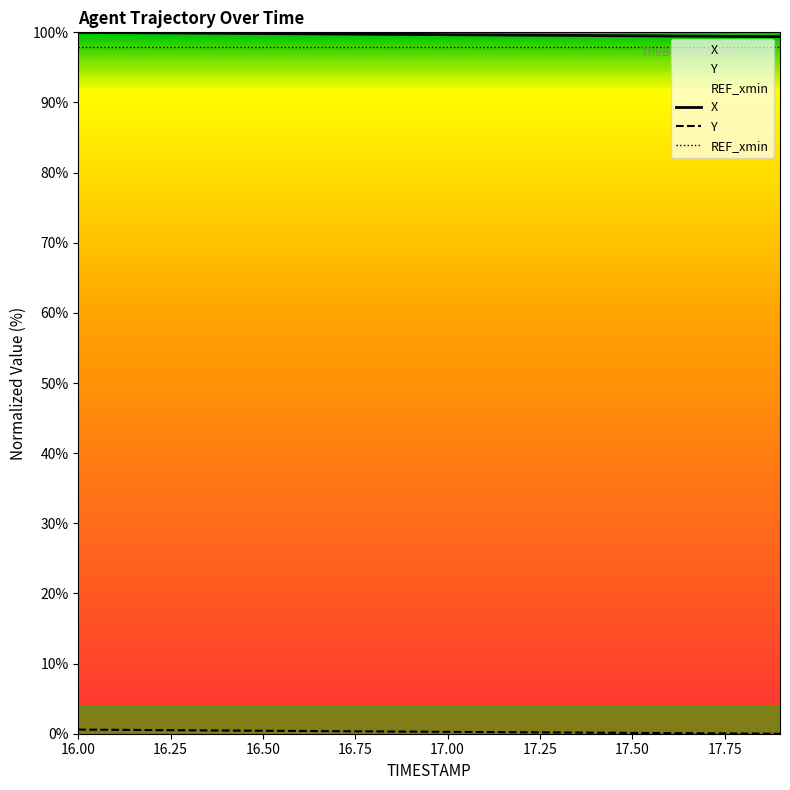

Which category has the lowest value across all series?

17.9